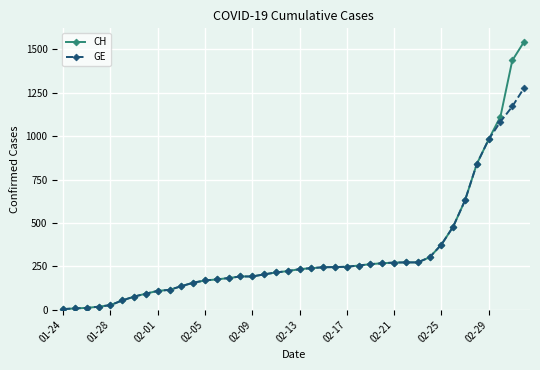

How many lines are shown in the chart?

2